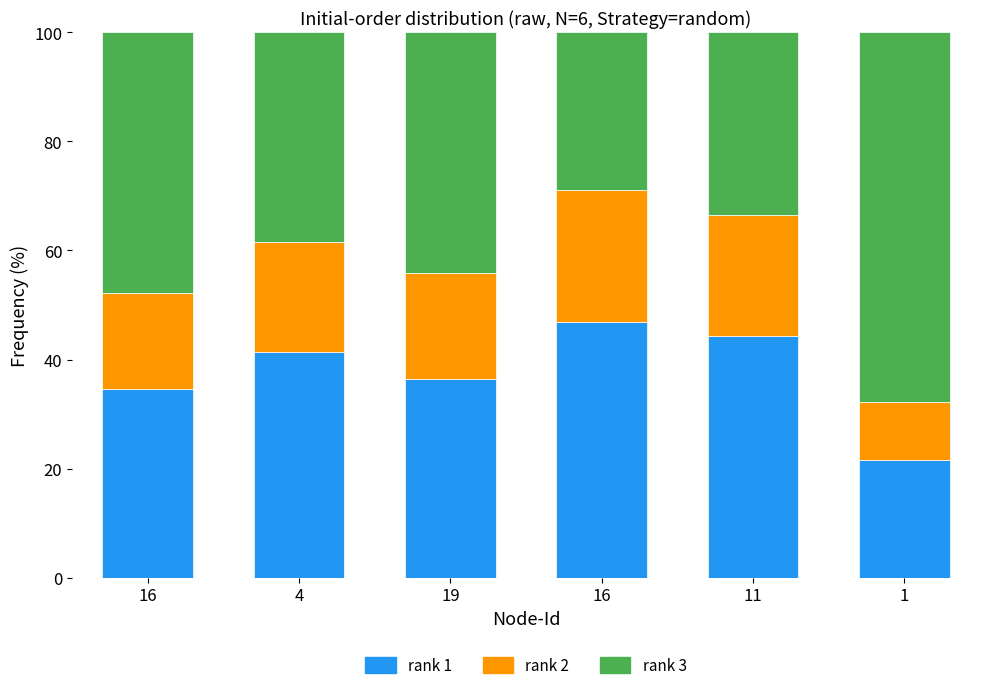

How many series are shown in this chart?

3